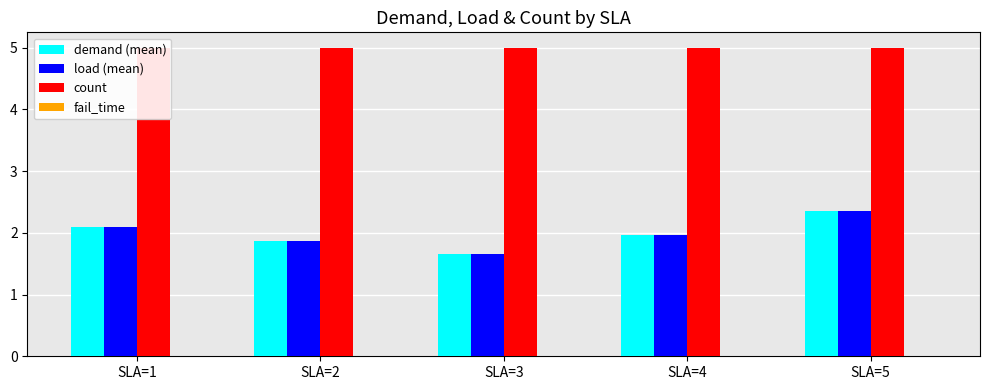

The demand (mean) series shows 1.9 at SLA=2. True or false?

True